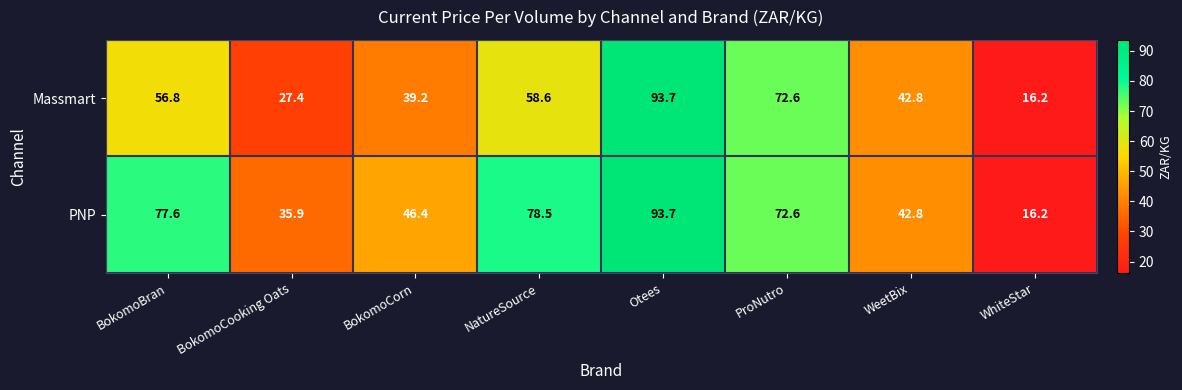

What is the minimum value shown in the chart?

16.2